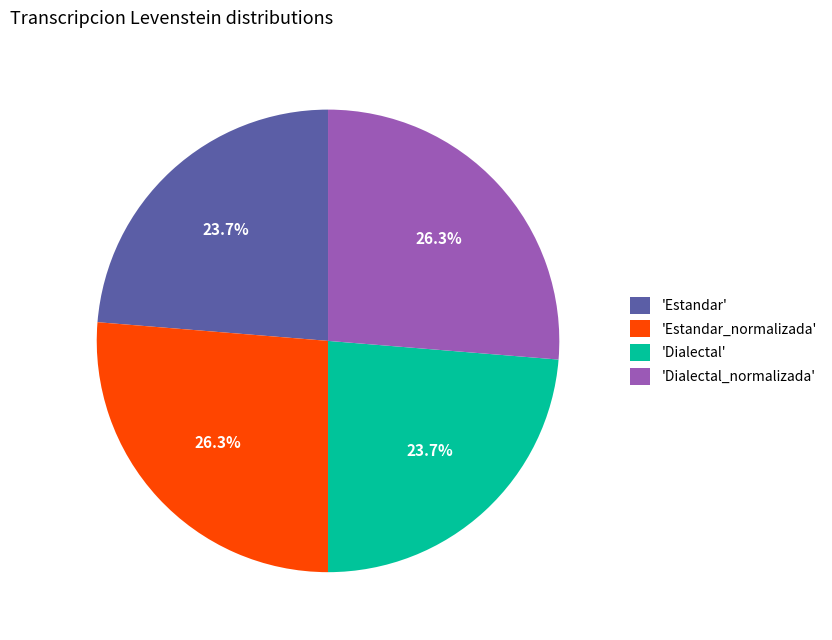

Between 'Dialectal' and 'Estandar_normalizada', which is larger?

'Estandar_normalizada'